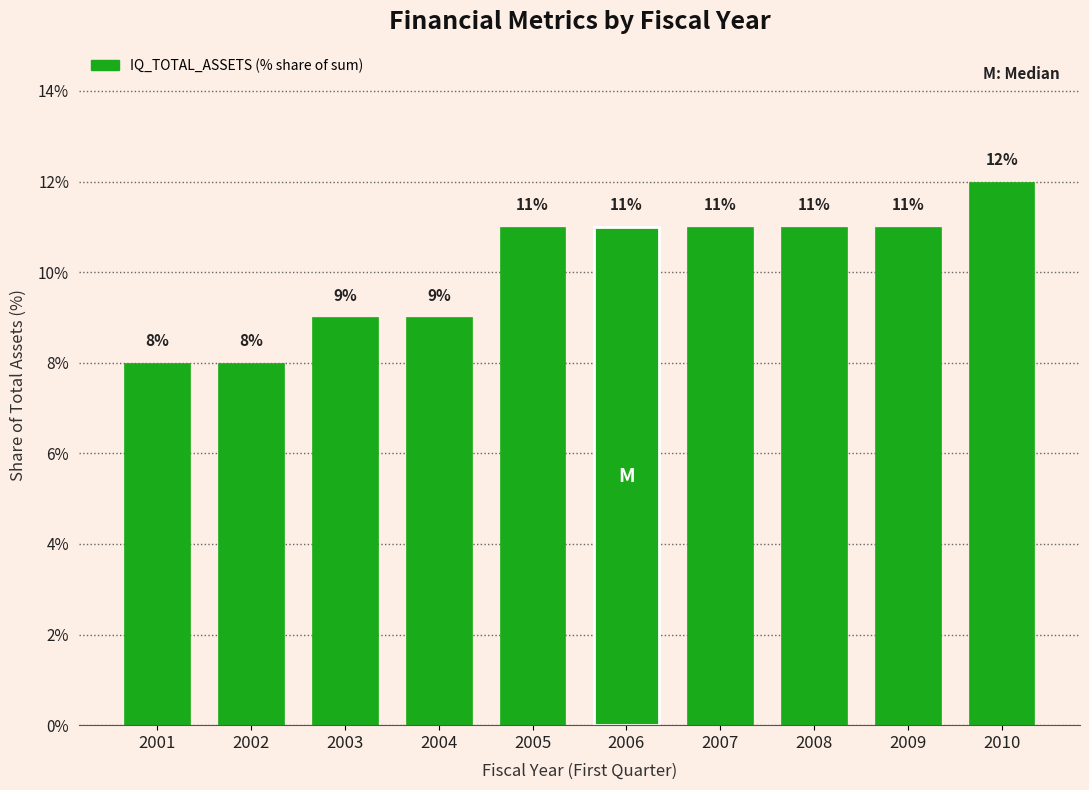

True or false: the data shows 15 at 2006.

False